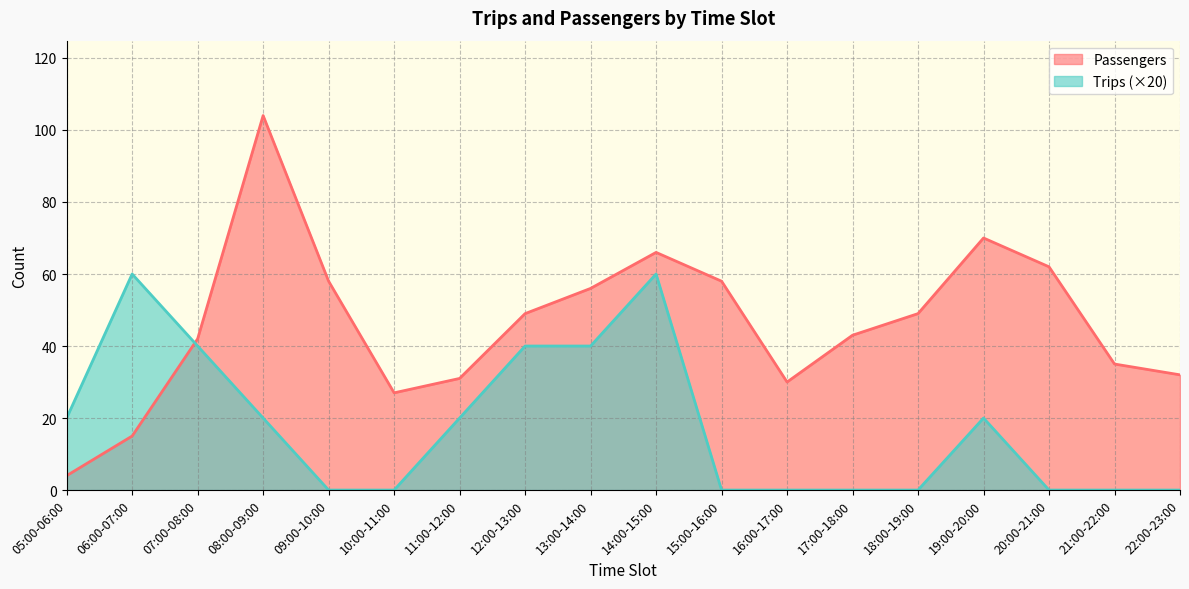

What is the difference between the highest and lowest values at 16:00-17:00?

30